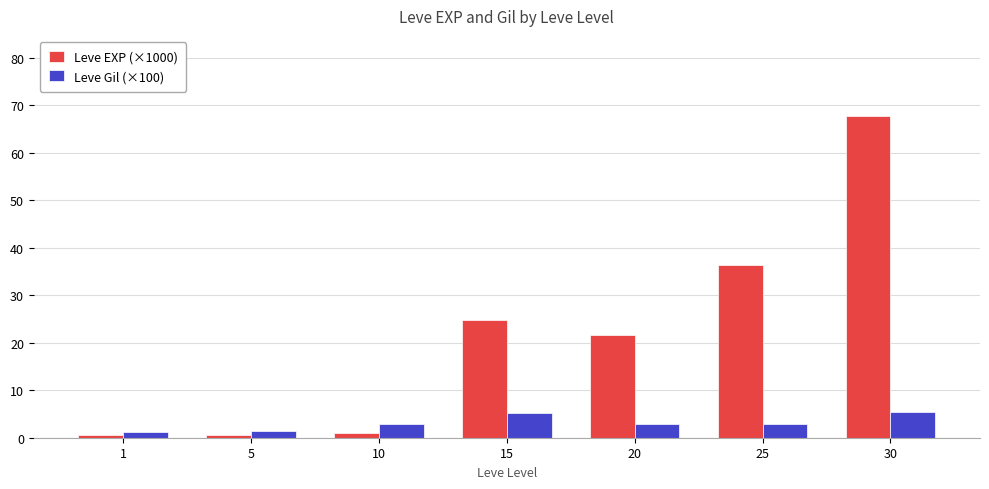

What is the difference between the second highest and second lowest values in the Leve Gil (×100) series?

3.9